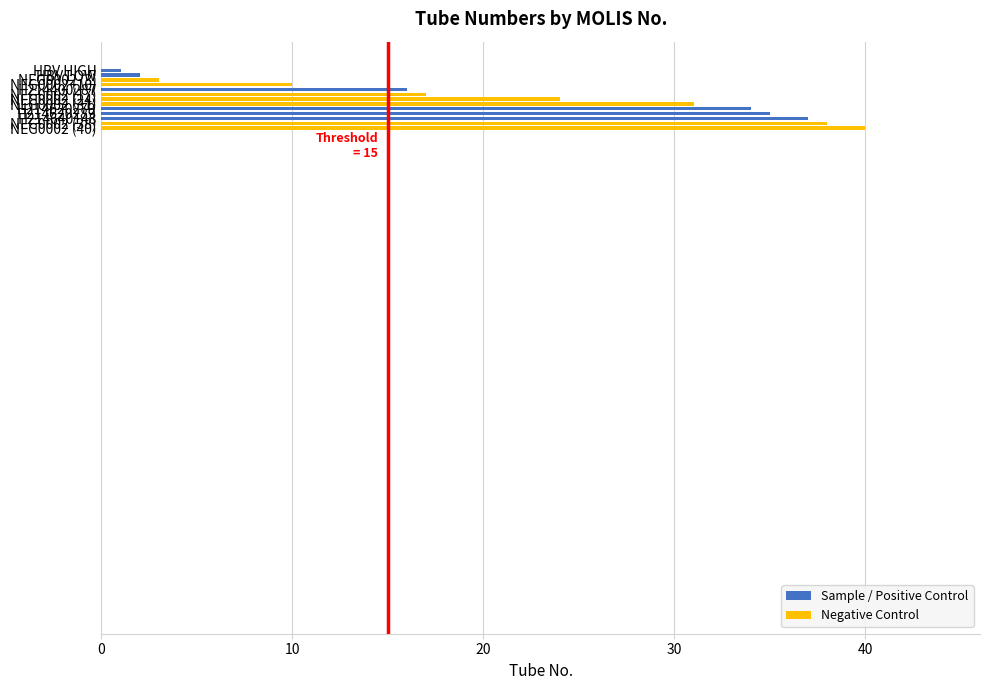

What is the greatest value displayed?

40